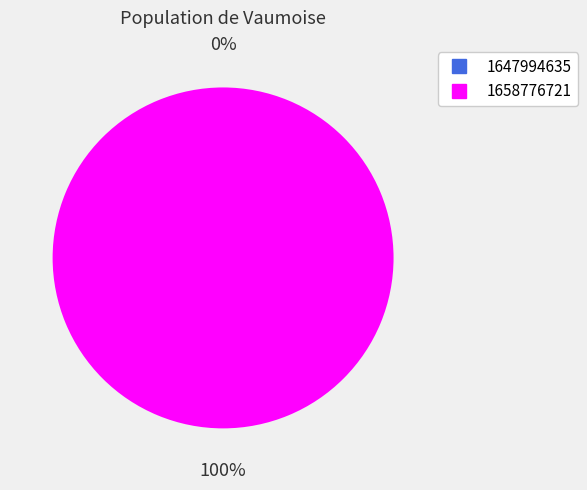

Rank the categories by value from lowest to highest.

1647994635, 1658776721